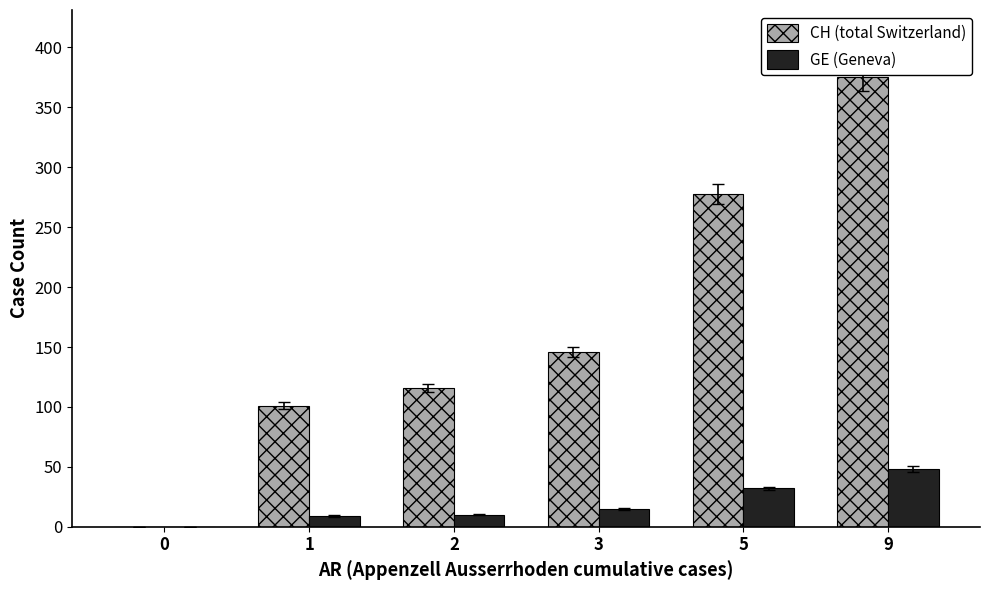

Between 0 and 2, which series saw the biggest shift?

CH (total Switzerland)